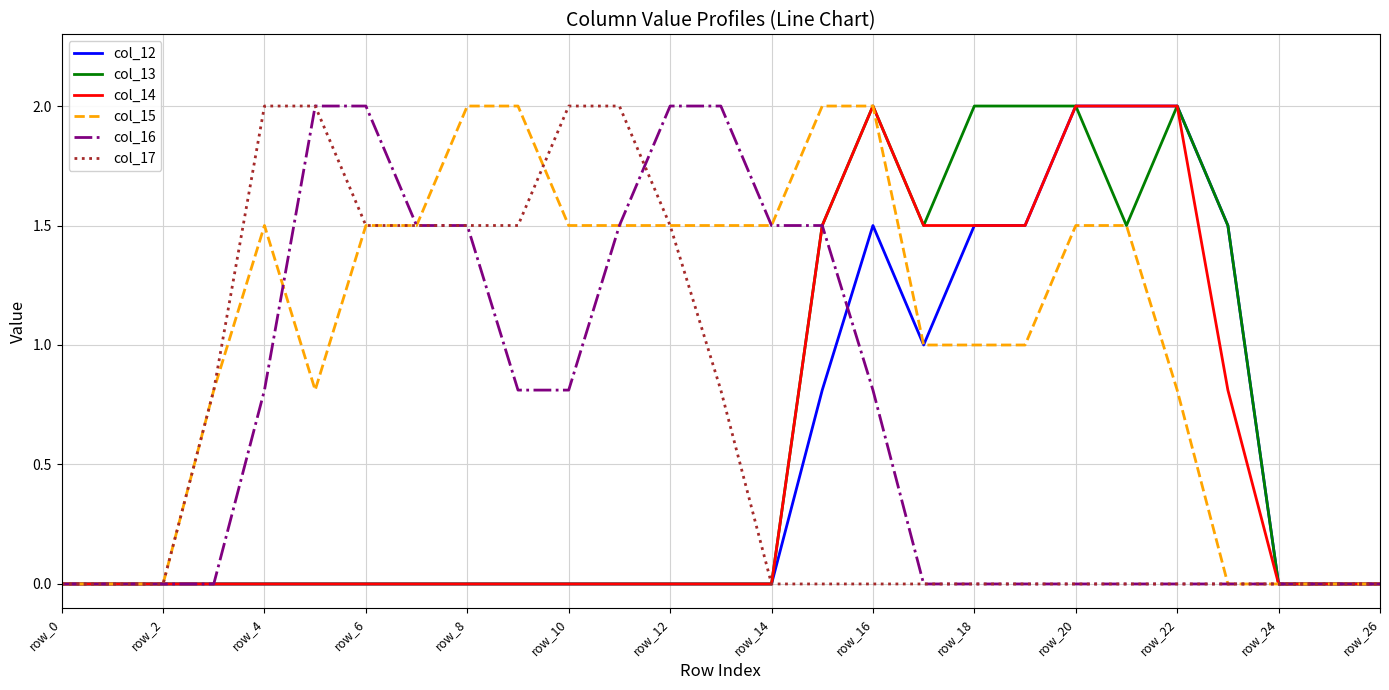

Which series has the largest total across all categories?

col_15